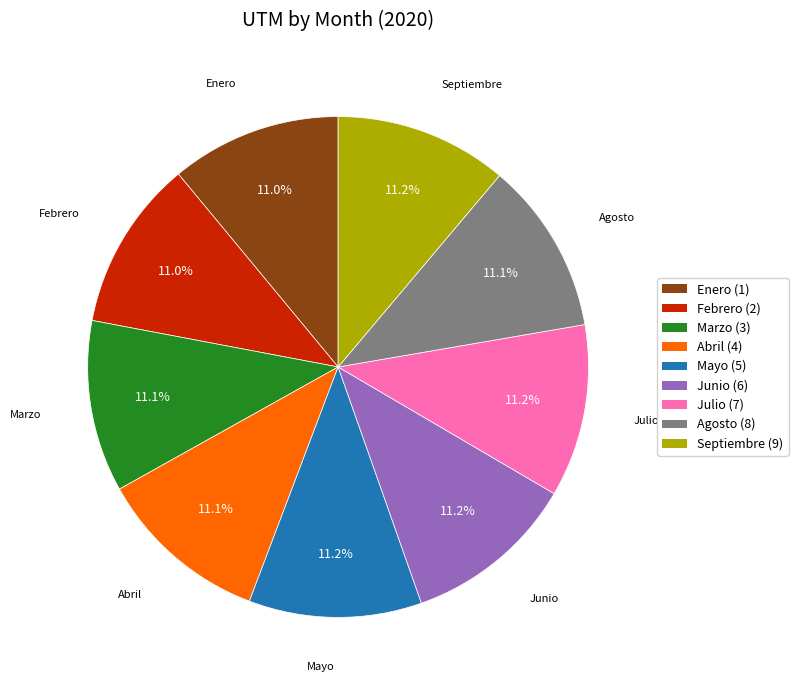

Is there any slice that represents more than half of the pie?

No